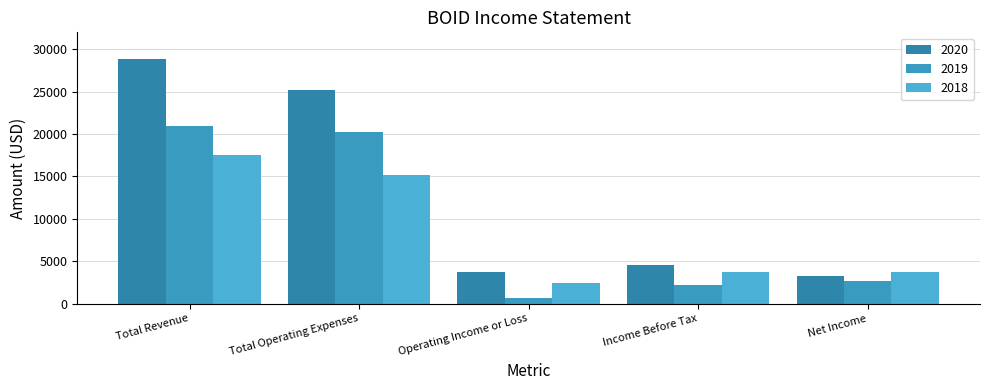

How many bars are there in total?

15